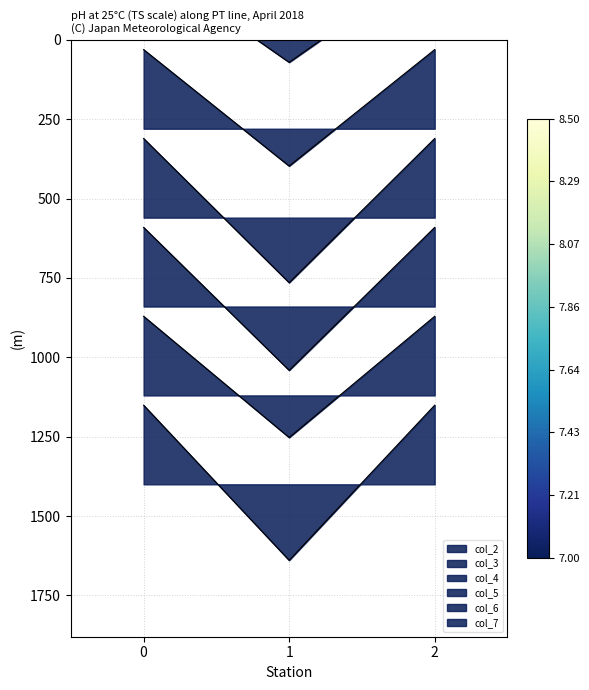

Rank the series by their average value, from lowest to highest.

col_4, col_3, col_5, col_6, col_2, col_7